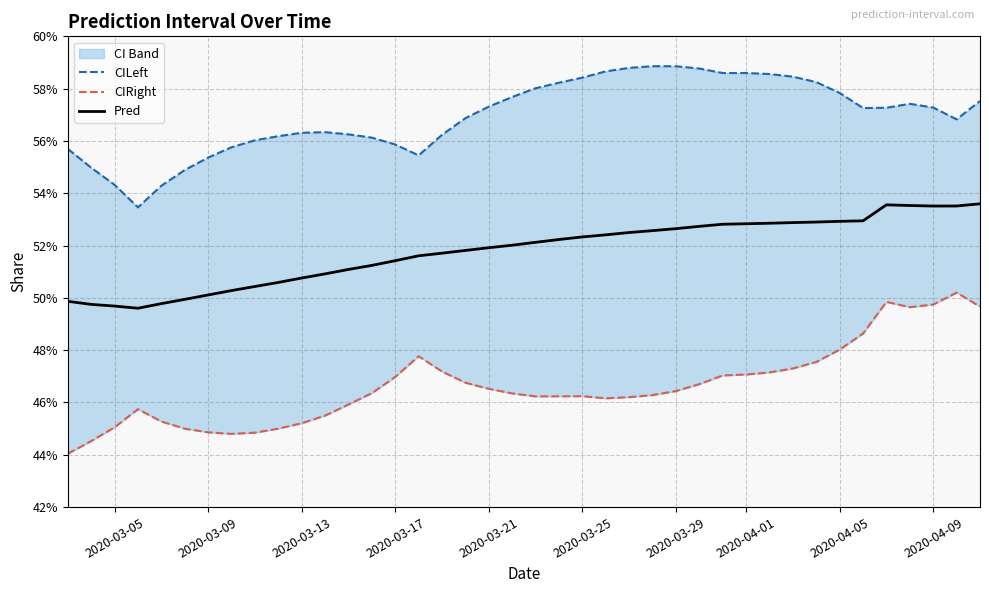

What is the value of the CIRight point at the 18th from the left?

0.5